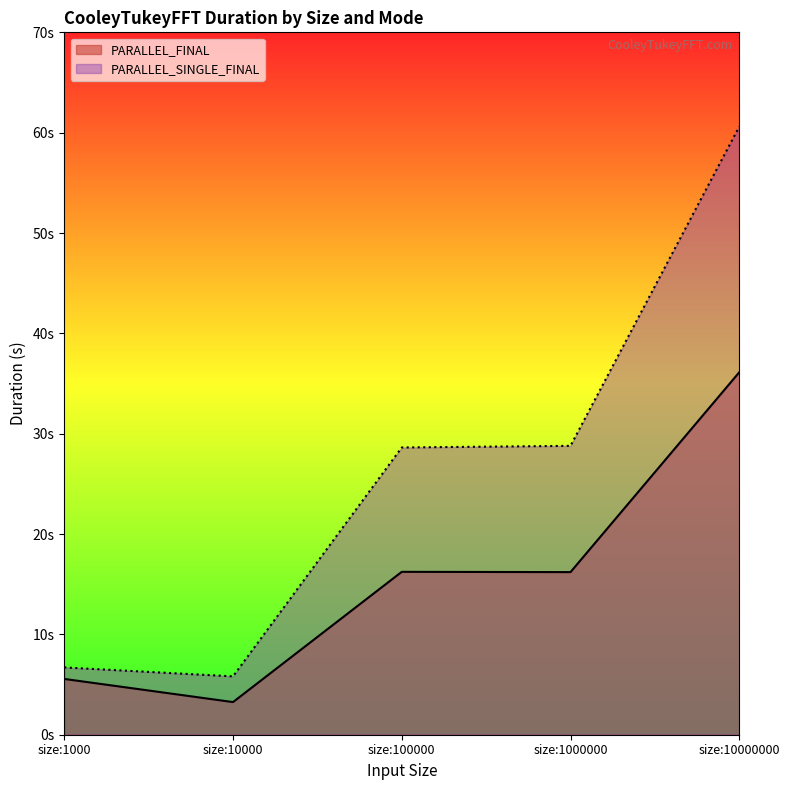

In PARALLEL_FINAL, how many points are higher than both neighbors (excluding endpoints)?

1